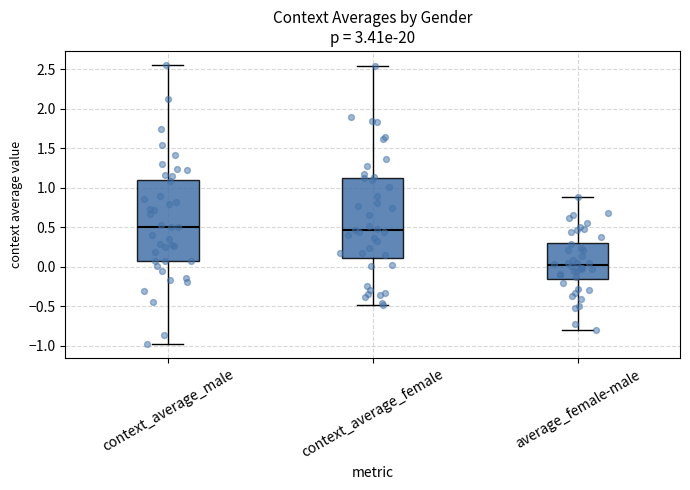

Where does the lower whisker of the box for context_average_male end on the y-axis? The values are not printed on the chart, so give them approximately, as read against the axis.

-1.00